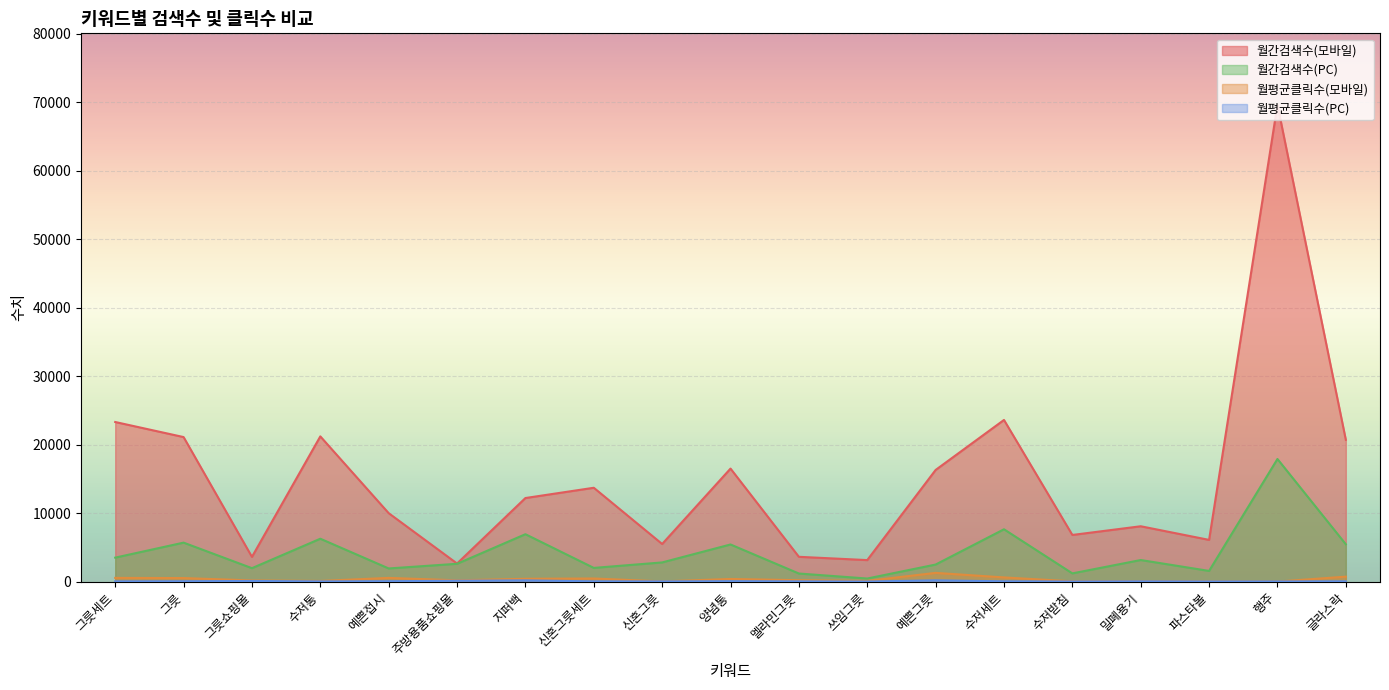

Is the value of 월평균클릭수(모바일) at 수저세트 greater than the value of 월간검색수(모바일) at 행주?

No